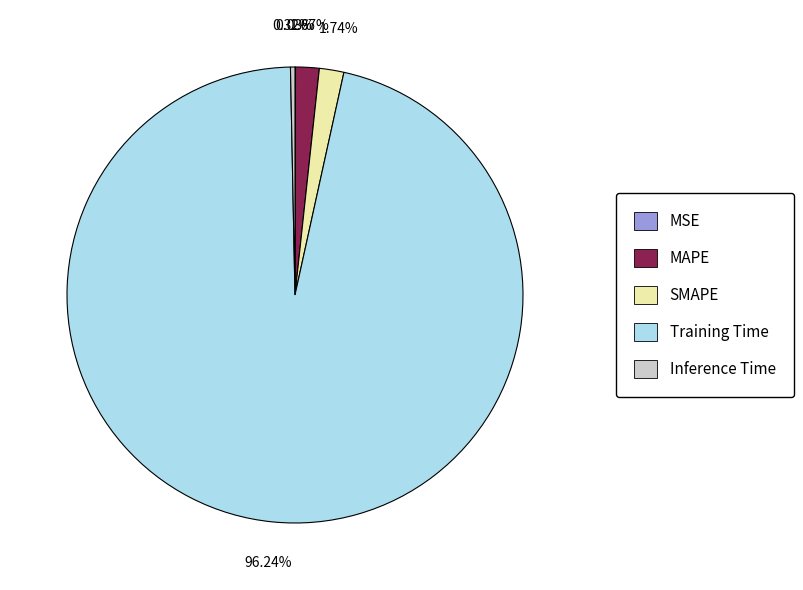

Which category has the biggest portion of the pie?

Training Time